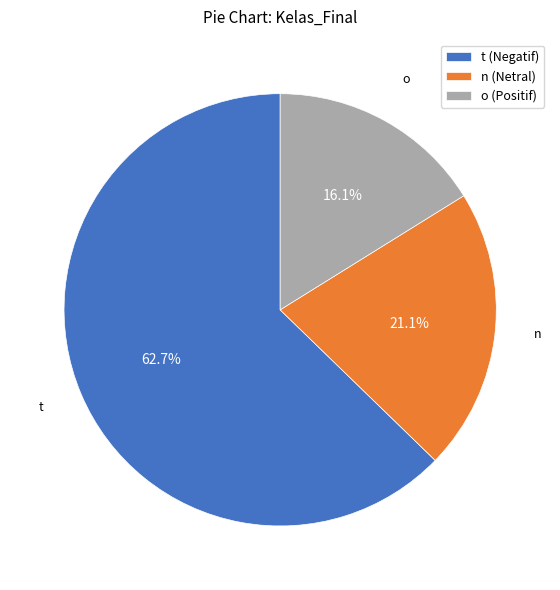

To the nearest percent, what is the combined percentage of o and n?

37%